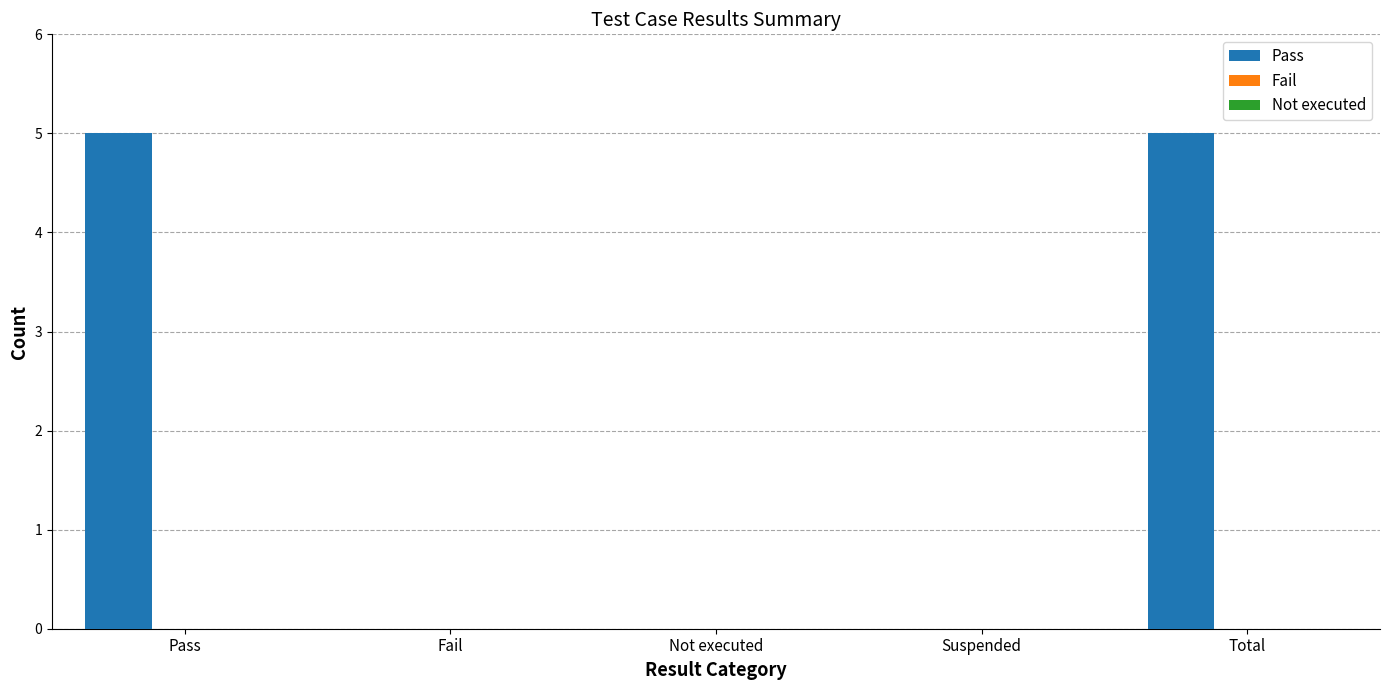

Reading right to left, what are all the values shown in this chart?

Total=5	Suspended=0	Not executed=0	Fail=0	Pass=5